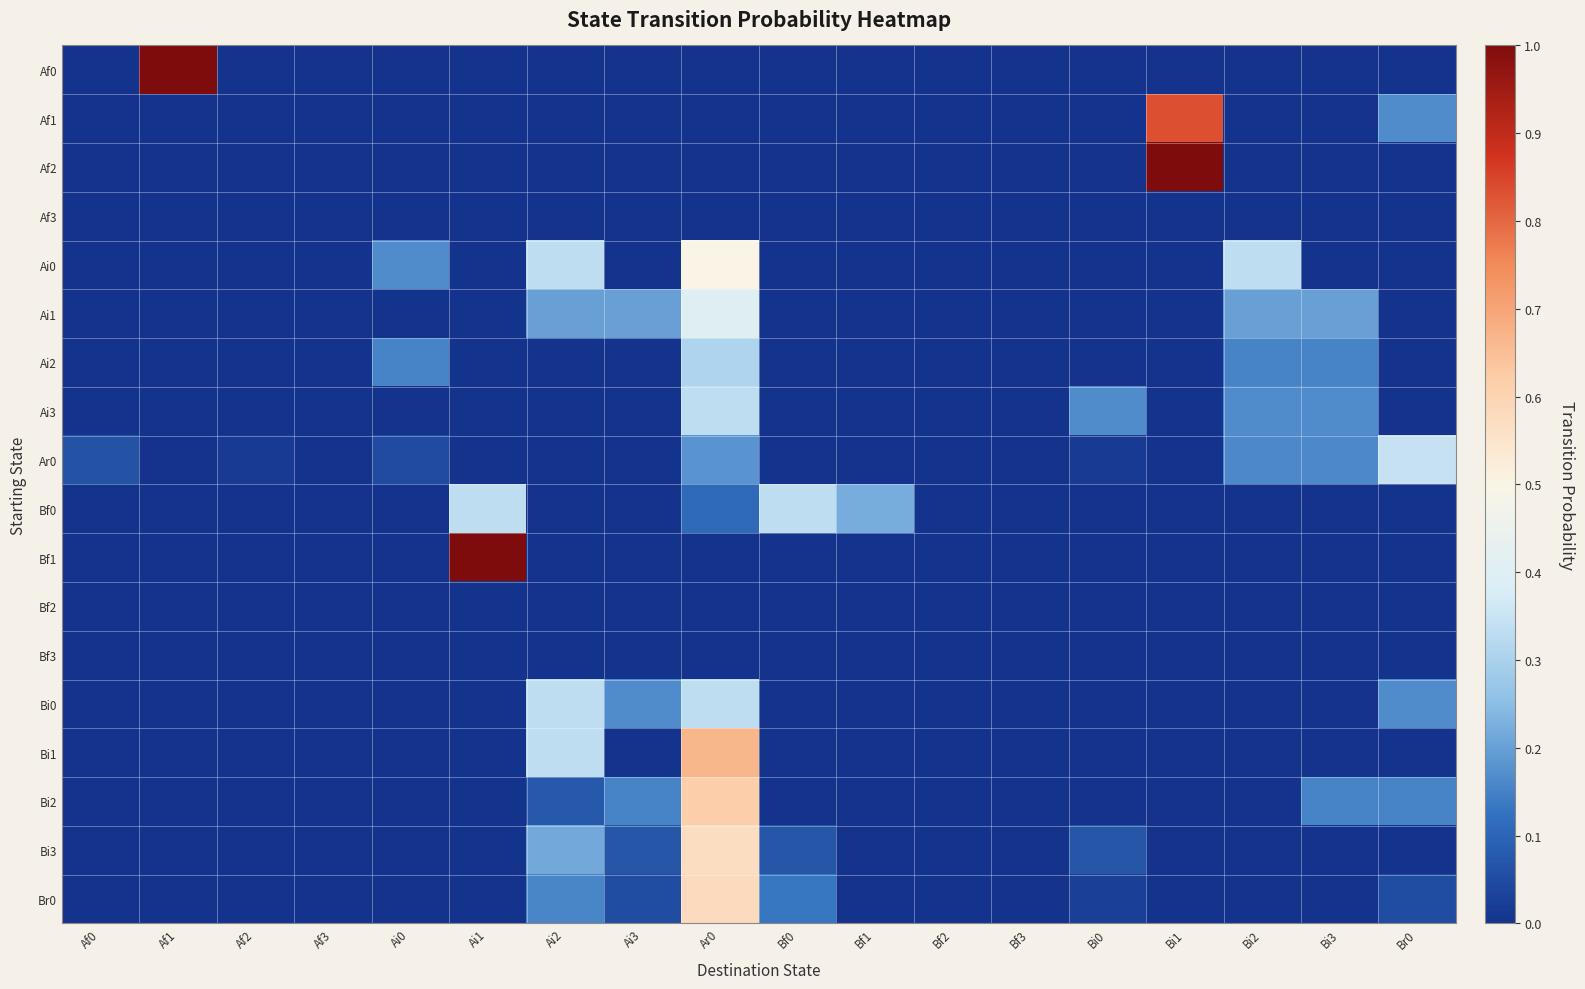

Reading left to right, list all the values displayed in this chart.

Af0: Af0=0.0	Af1=1.0	Af2=0.0	Af3=0.0	Ai0=0.0	Ai1=0.0	Ai2=0.0	Ai3=0.0	Ar0=0.0	Bf0=0.0	Bf1=0.0	Bf2=0.0	Bf3=0.0	Bi0=0.0	Bi1=0.0	Bi2=0.0	Bi3=0.0	Br0=0.0
Af1: Af0=0.0	Af1=0.0	Af2=0.0	Af3=0.0	Ai0=0.0	Ai1=0.0	Ai2=0.0	Ai3=0.0	Ar0=0.0	Bf0=0.0	Bf1=0.0	Bf2=0.0	Bf3=0.0	Bi0=0.0	Bi1=0.8	Bi2=0.0	Bi3=0.0	Br0=0.2
Af2: Af0=0.0	Af1=0.0	Af2=0.0	Af3=0.0	Ai0=0.0	Ai1=0.0	Ai2=0.0	Ai3=0.0	Ar0=0.0	Bf0=0.0	Bf1=0.0	Bf2=0.0	Bf3=0.0	Bi0=0.0	Bi1=1.0	Bi2=0.0	Bi3=0.0	Br0=0.0
Af3: Af0=0.0	Af1=0.0	Af2=0.0	Af3=0.0	Ai0=0.0	Ai1=0.0	Ai2=0.0	Ai3=0.0	Ar0=0.0	Bf0=0.0	Bf1=0.0	Bf2=0.0	Bf3=0.0	Bi0=0.0	Bi1=0.0	Bi2=0.0	Bi3=0.0	Br0=0.0
Ai0: Af0=0.0	Af1=0.0	Af2=0.0	Af3=0.0	Ai0=0.2	Ai1=0.0	Ai2=0.3	Ai3=0.0	Ar0=0.5	Bf0=0.0	Bf1=0.0	Bf2=0.0	Bf3=0.0	Bi0=0.0	Bi1=0.0	Bi2=0.3	Bi3=0.0	Br0=0.0
Ai1: Af0=0.0	Af1=0.0	Af2=0.0	Af3=0.0	Ai0=0.0	Ai1=0.0	Ai2=0.2	Ai3=0.2	Ar0=0.4	Bf0=0.0	Bf1=0.0	Bf2=0.0	Bf3=0.0	Bi0=0.0	Bi1=0.0	Bi2=0.2	Bi3=0.2	Br0=0.0
Ai2: Af0=0.0	Af1=0.0	Af2=0.0	Af3=0.0	Ai0=0.2	Ai1=0.0	Ai2=0.0	Ai3=0.0	Ar0=0.3	Bf0=0.0	Bf1=0.0	Bf2=0.0	Bf3=0.0	Bi0=0.0	Bi1=0.0	Bi2=0.2	Bi3=0.2	Br0=0.0
Ai3: Af0=0.0	Af1=0.0	Af2=0.0	Af3=0.0	Ai0=0.0	Ai1=0.0	Ai2=0.0	Ai3=0.0	Ar0=0.3	Bf0=0.0	Bf1=0.0	Bf2=0.0	Bf3=0.0	Bi0=0.2	Bi1=0.0	Bi2=0.2	Bi3=0.2	Br0=0.0
Ar0: Af0=0.1	Af1=0.0	Af2=0.0	Af3=0.0	Ai0=0.0	Ai1=0.0	Ai2=0.0	Ai3=0.0	Ar0=0.2	Bf0=0.0	Bf1=0.0	Bf2=0.0	Bf3=0.0	Bi0=0.0	Bi1=0.0	Bi2=0.2	Bi3=0.2	Br0=0.3
Bf0: Af0=0.0	Af1=0.0	Af2=0.0	Af3=0.0	Ai0=0.0	Ai1=0.3	Ai2=0.0	Ai3=0.0	Ar0=0.1	Bf0=0.3	Bf1=0.2	Bf2=0.0	Bf3=0.0	Bi0=0.0	Bi1=0.0	Bi2=0.0	Bi3=0.0	Br0=0.0
Bf1: Af0=0.0	Af1=0.0	Af2=0.0	Af3=0.0	Ai0=0.0	Ai1=1.0	Ai2=0.0	Ai3=0.0	Ar0=0.0	Bf0=0.0	Bf1=0.0	Bf2=0.0	Bf3=0.0	Bi0=0.0	Bi1=0.0	Bi2=0.0	Bi3=0.0	Br0=0.0
Bf2: Af0=0.0	Af1=0.0	Af2=0.0	Af3=0.0	Ai0=0.0	Ai1=0.0	Ai2=0.0	Ai3=0.0	Ar0=0.0	Bf0=0.0	Bf1=0.0	Bf2=0.0	Bf3=0.0	Bi0=0.0	Bi1=0.0	Bi2=0.0	Bi3=0.0	Br0=0.0
Bf3: Af0=0.0	Af1=0.0	Af2=0.0	Af3=0.0	Ai0=0.0	Ai1=0.0	Ai2=0.0	Ai3=0.0	Ar0=0.0	Bf0=0.0	Bf1=0.0	Bf2=0.0	Bf3=0.0	Bi0=0.0	Bi1=0.0	Bi2=0.0	Bi3=0.0	Br0=0.0
Bi0: Af0=0.0	Af1=0.0	Af2=0.0	Af3=0.0	Ai0=0.0	Ai1=0.0	Ai2=0.3	Ai3=0.2	Ar0=0.3	Bf0=0.0	Bf1=0.0	Bf2=0.0	Bf3=0.0	Bi0=0.0	Bi1=0.0	Bi2=0.0	Bi3=0.0	Br0=0.2
Bi1: Af0=0.0	Af1=0.0	Af2=0.0	Af3=0.0	Ai0=0.0	Ai1=0.0	Ai2=0.3	Ai3=0.0	Ar0=0.7	Bf0=0.0	Bf1=0.0	Bf2=0.0	Bf3=0.0	Bi0=0.0	Bi1=0.0	Bi2=0.0	Bi3=0.0	Br0=0.0
Bi2: Af0=0.0	Af1=0.0	Af2=0.0	Af3=0.0	Ai0=0.0	Ai1=0.0	Ai2=0.1	Ai3=0.2	Ar0=0.6	Bf0=0.0	Bf1=0.0	Bf2=0.0	Bf3=0.0	Bi0=0.0	Bi1=0.0	Bi2=0.0	Bi3=0.2	Br0=0.2
Bi3: Af0=0.0	Af1=0.0	Af2=0.0	Af3=0.0	Ai0=0.0	Ai1=0.0	Ai2=0.2	Ai3=0.1	Ar0=0.6	Bf0=0.1	Bf1=0.0	Bf2=0.0	Bf3=0.0	Bi0=0.1	Bi1=0.0	Bi2=0.0	Bi3=0.0	Br0=0.0
Br0: Af0=0.0	Af1=0.0	Af2=0.0	Af3=0.0	Ai0=0.0	Ai1=0.0	Ai2=0.2	Ai3=0.1	Ar0=0.6	Bf0=0.1	Bf1=0.0	Bf2=0.0	Bf3=0.0	Bi0=0.0	Bi1=0.0	Bi2=0.0	Bi3=0.0	Br0=0.1